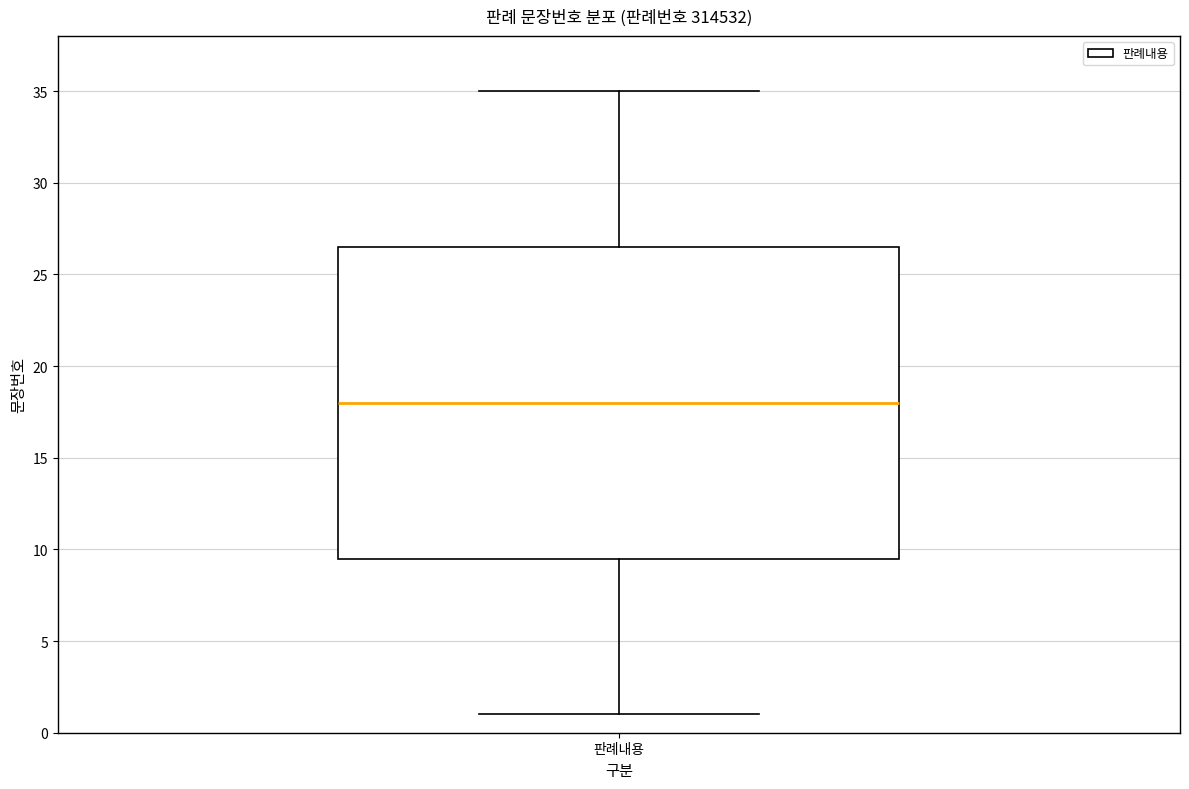

Read this box plot against the y-axis: the position of the median line, the range covered by the box, and the ends of both whiskers. The values are not printed on the chart, so give them approximately, as read against the axis.

median 18.0, box 9.5 to 26.5, whiskers 1.0 to 35.0